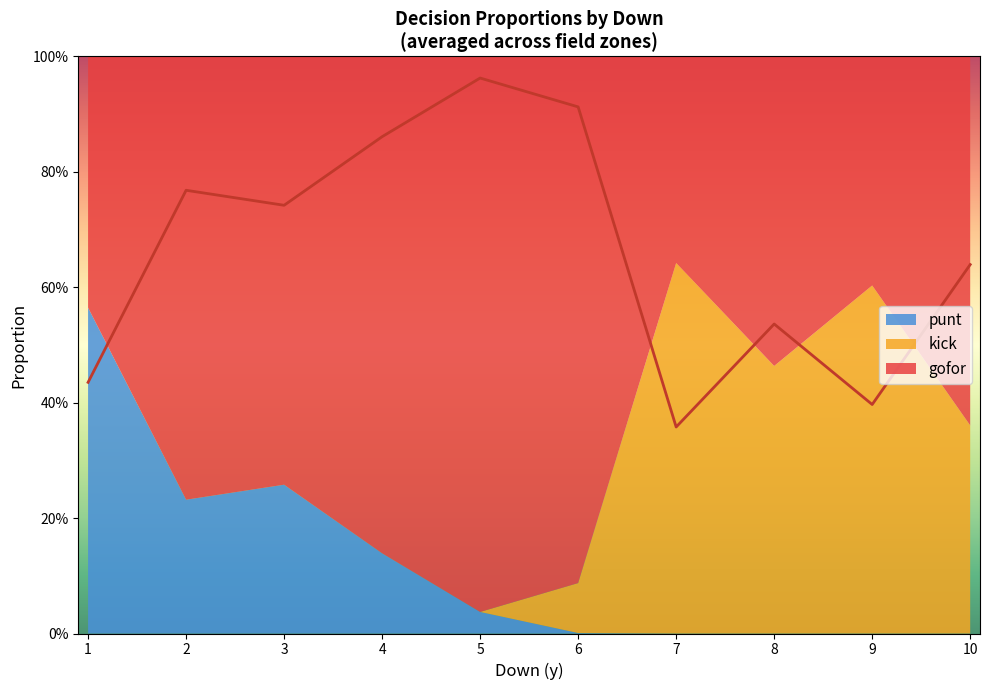

True or false: punt has a value of 0.0 at 7.

True